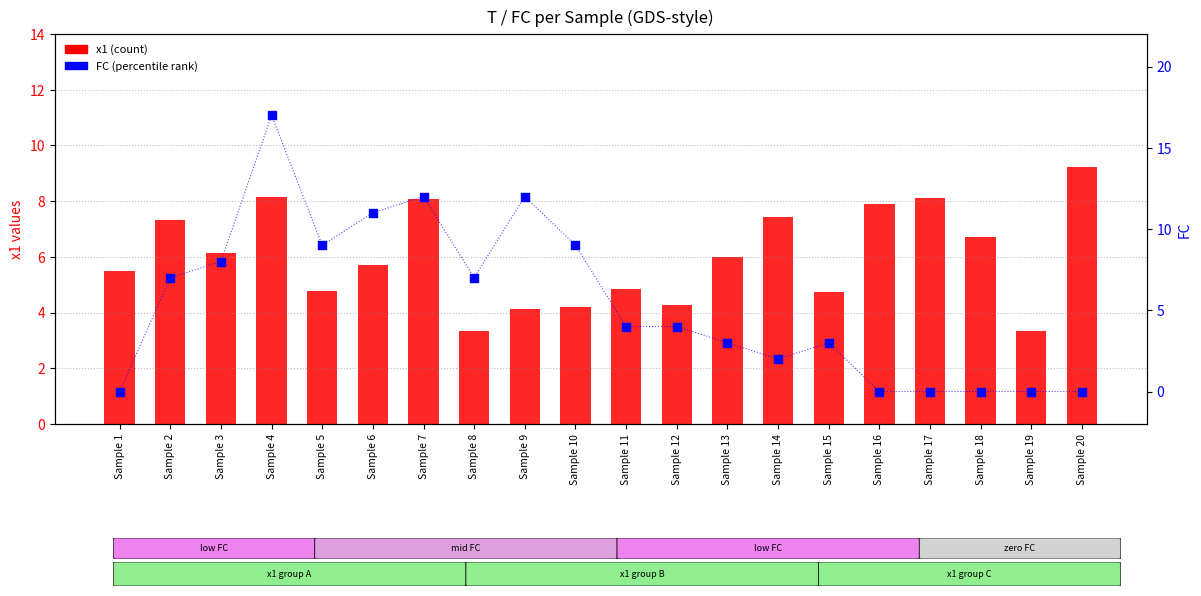

At which category is the sum across all series the highest?

Sample 4